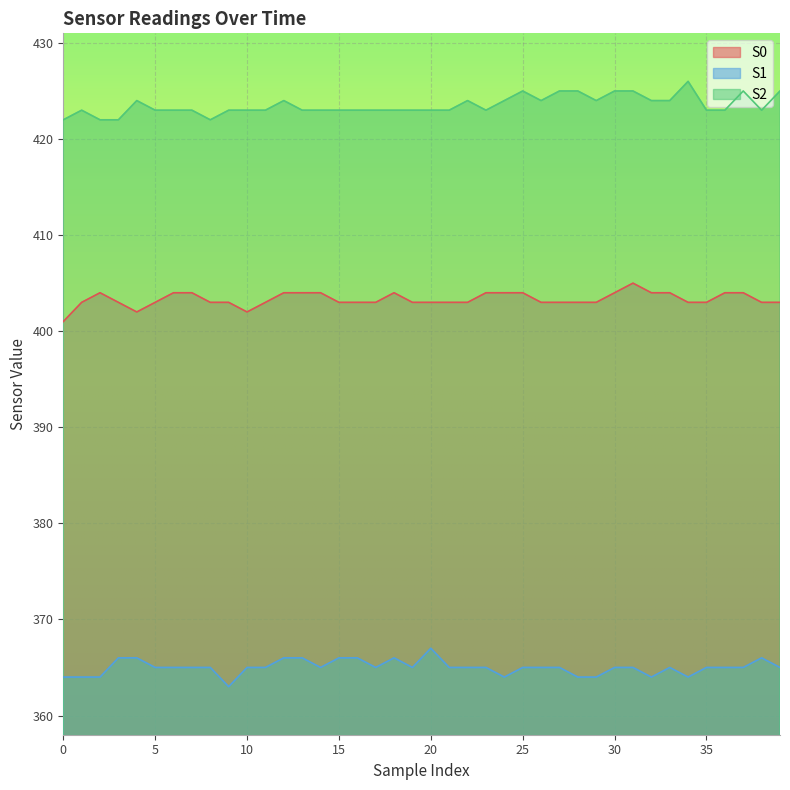

Count the S1 values in the range 365 to 366.

30